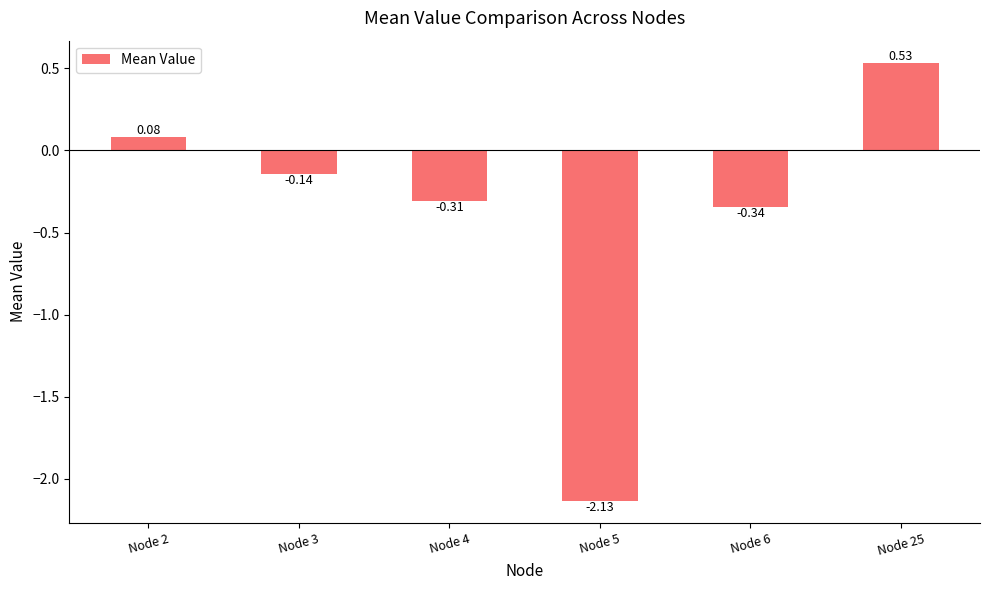

What is the change in value from Node 3 to Node 4?

-0.2